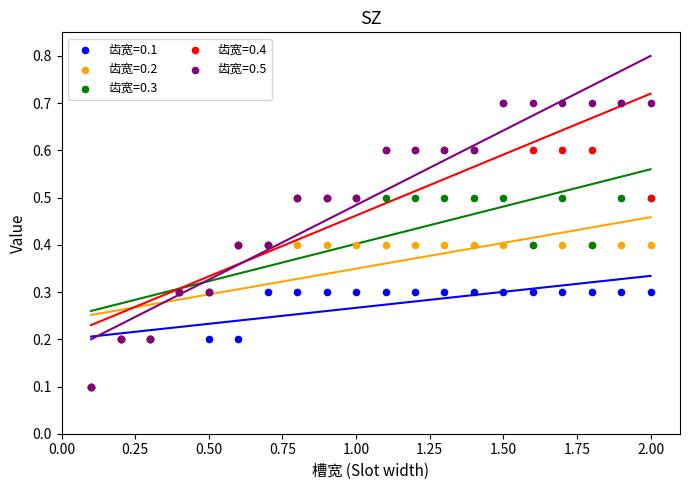

What are all the series names shown in the legend?

齿宽=0.1, 齿宽=0.2, 齿宽=0.3, 齿宽=0.4, 齿宽=0.5